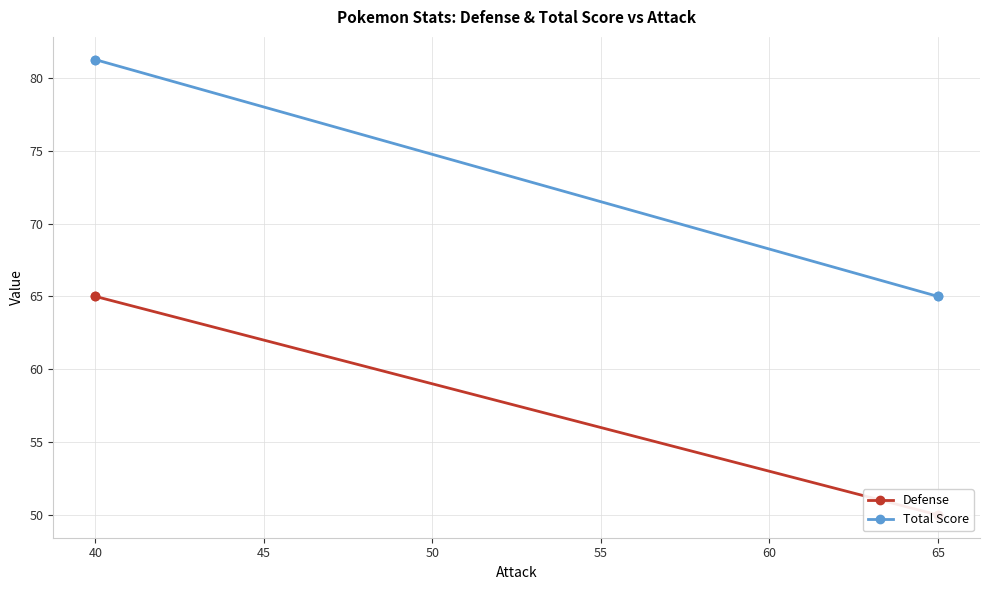

How many lines are shown in the chart?

2